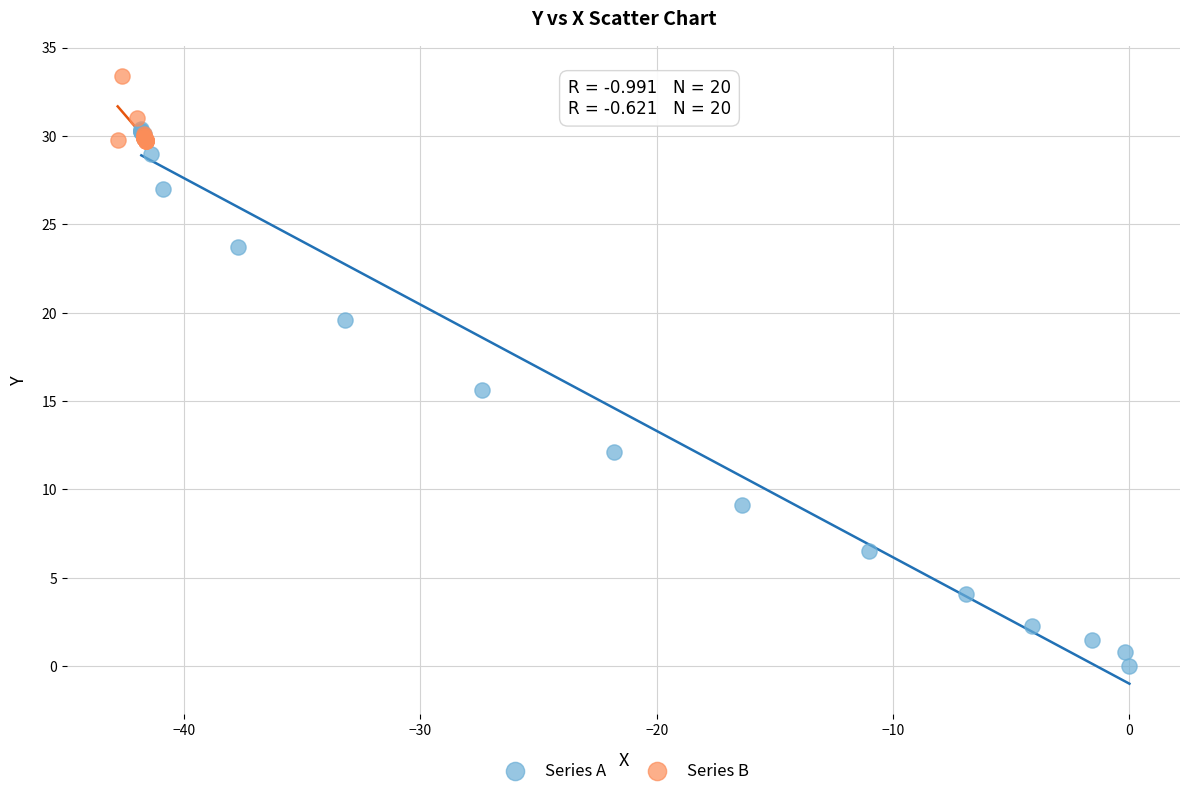

Which series reaches the minimum Y coordinate?

Series A